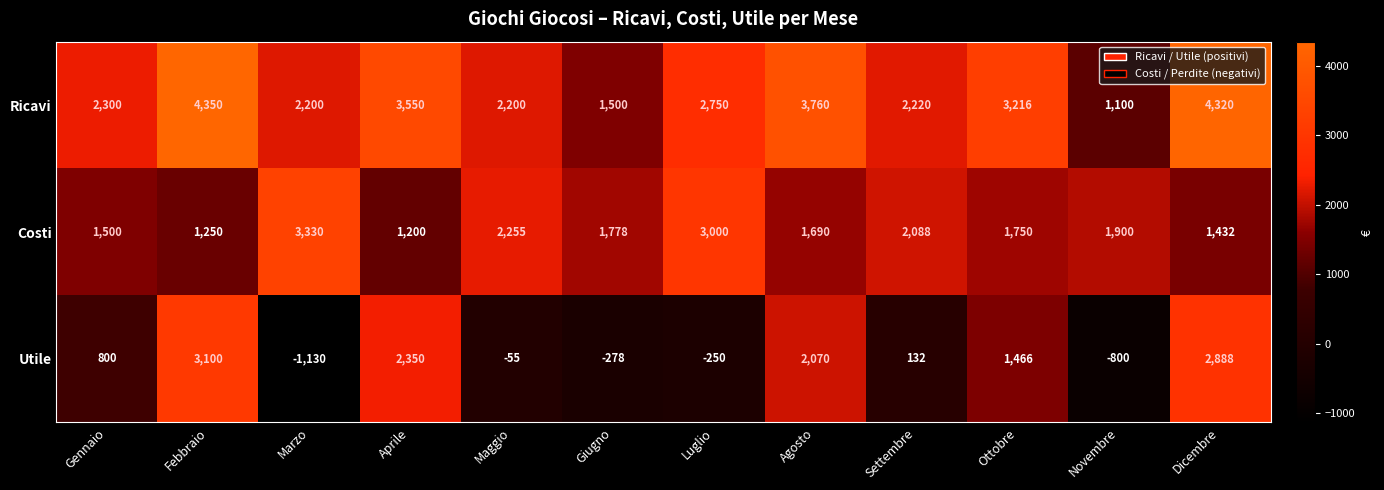

Is it true that Ricavi equals 3643 at Gennaio?

False